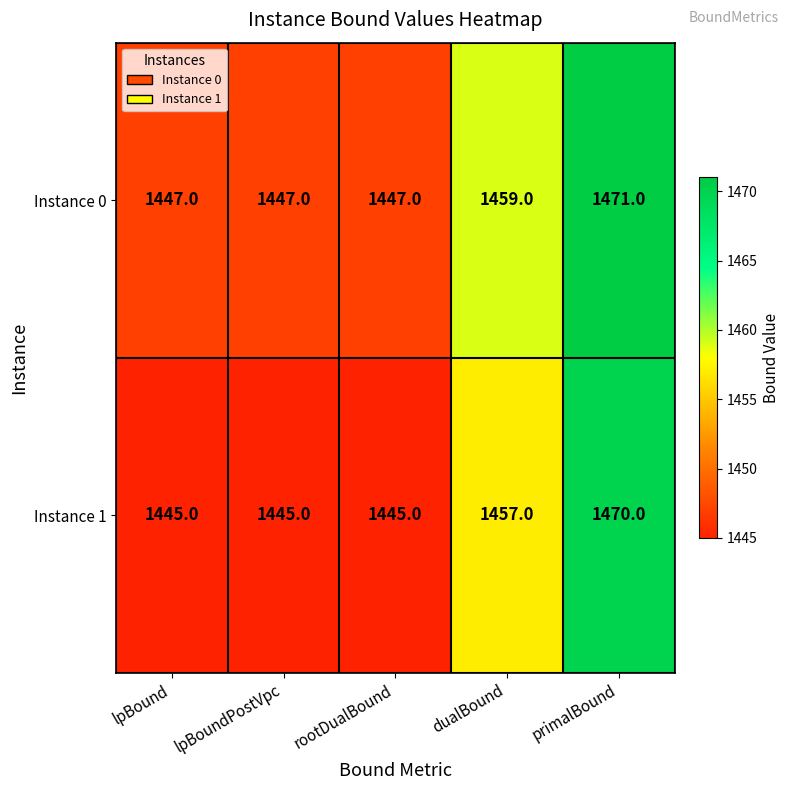

At which category is the sum across all series the highest?

primalBound